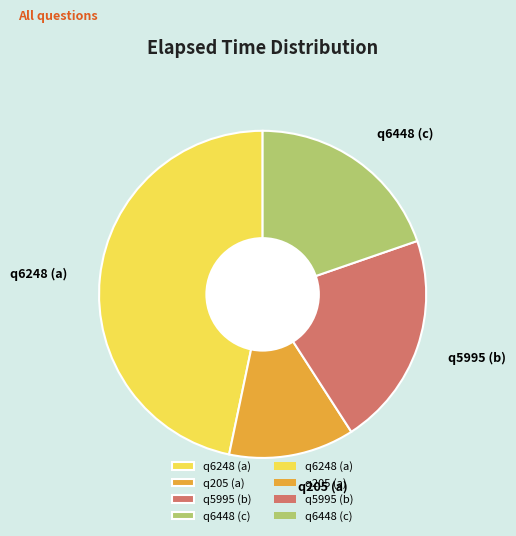

Rank the categories by value from lowest to highest.

q205 (a), q6448 (c), q5995 (b), q6248 (a)